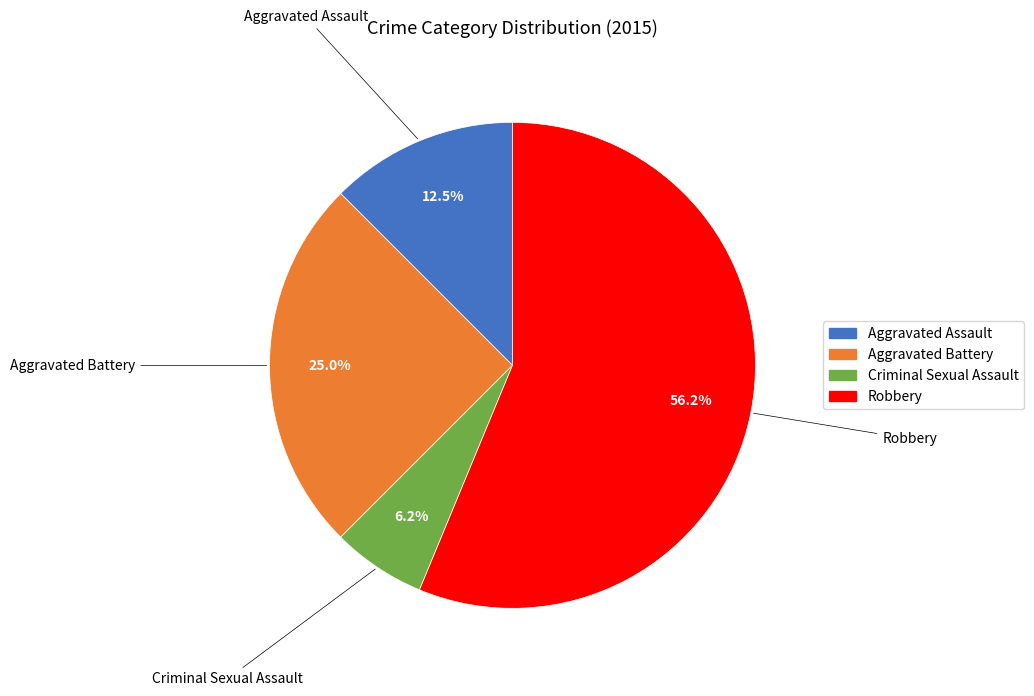

To the nearest percent, what is the difference between the Criminal Sexual Assault and Aggravated Battery slice percentages?

19%